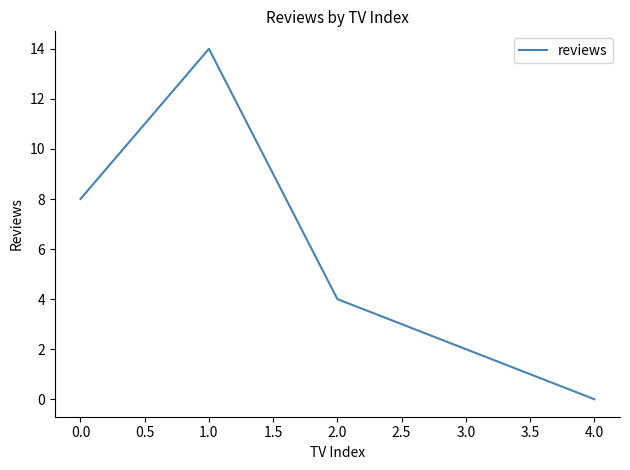

What position from the right is 3.0?

2